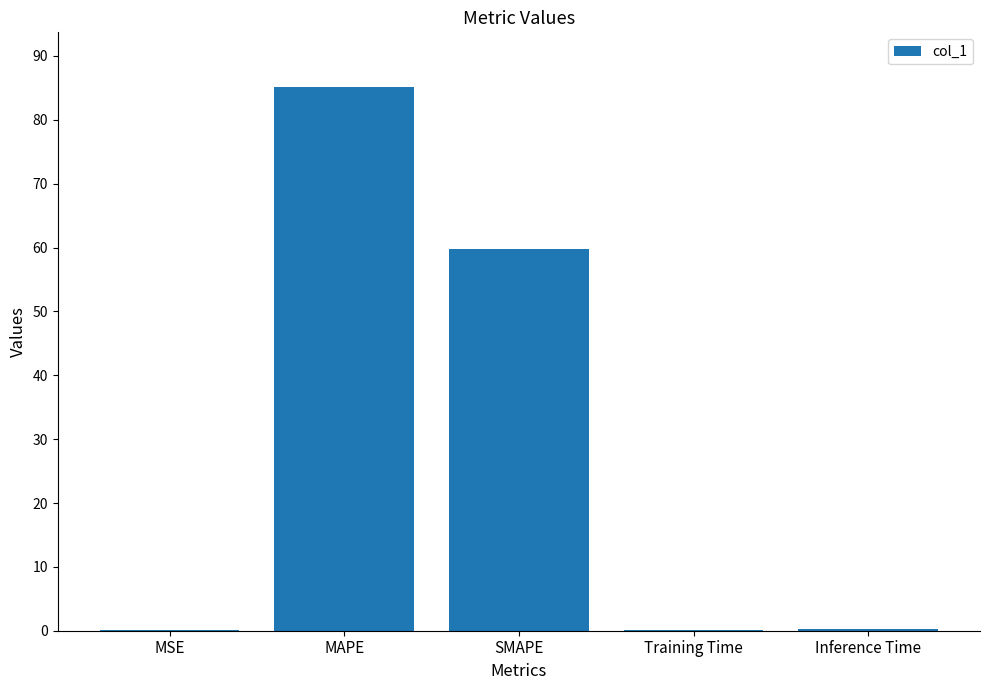

What is the sum of the values at Inference Time and Training Time?

0.4